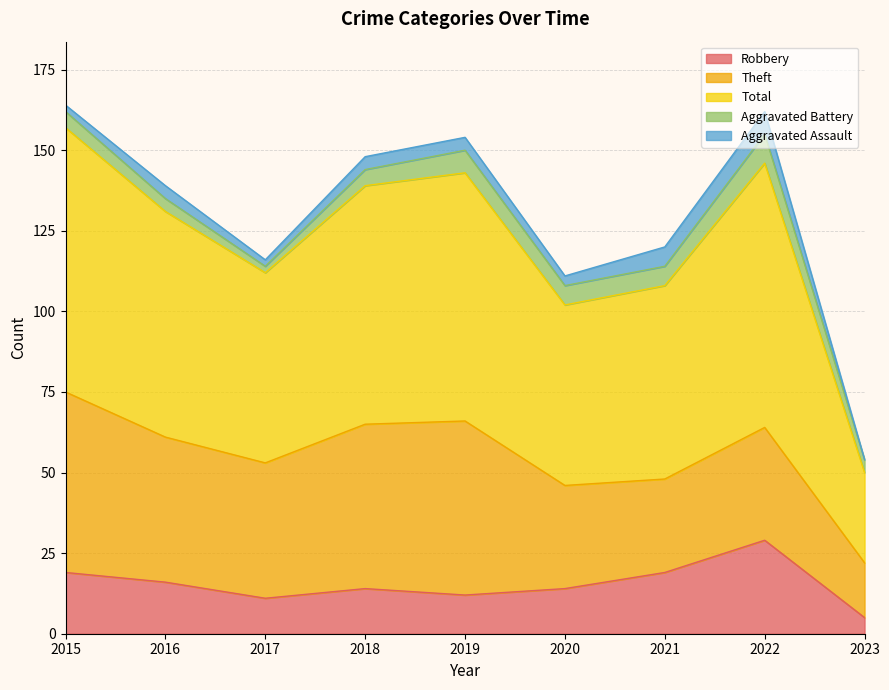

What value does the Aggravated Battery series have at 2019?

7